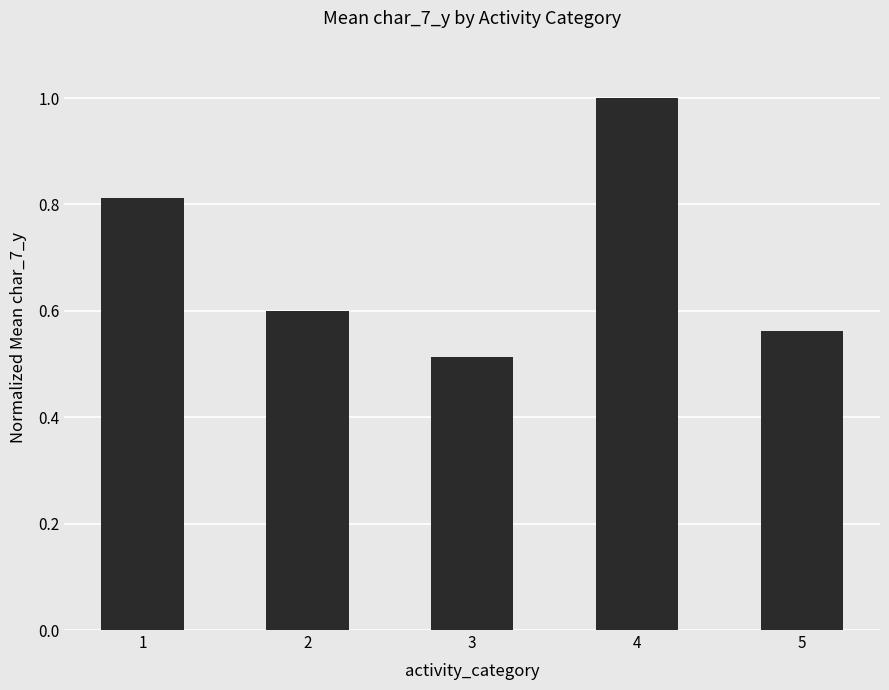

What is the average value?

0.7